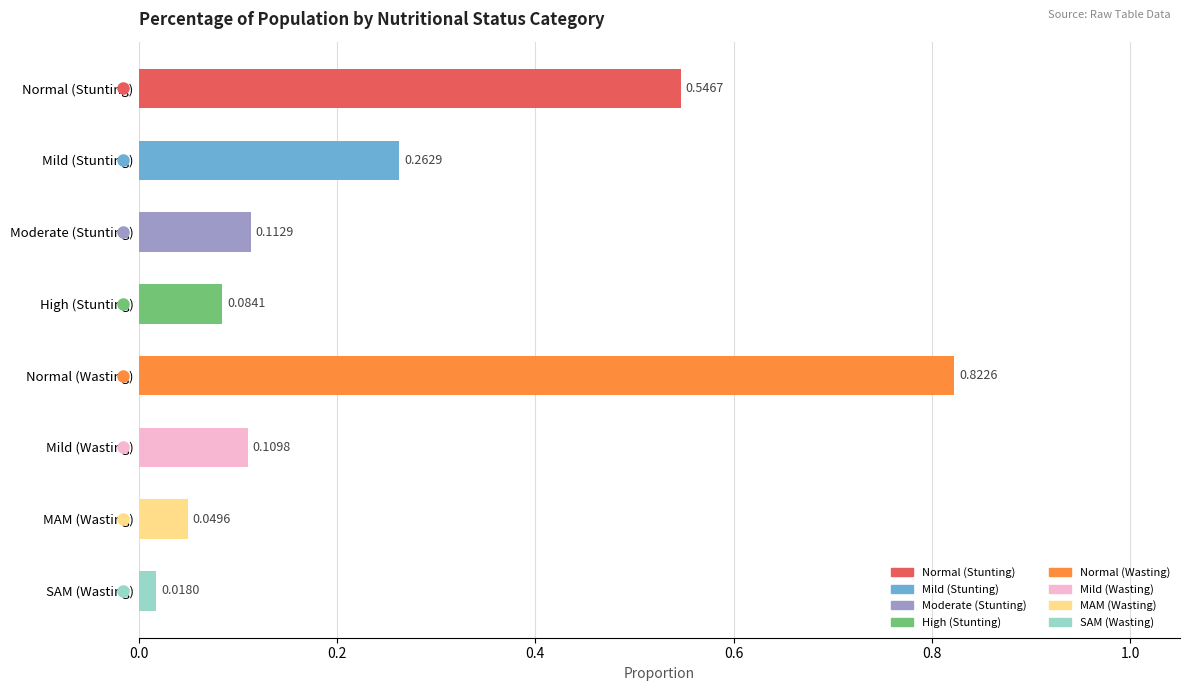

At which label is the value closest to 0?

SAM (Wasting)